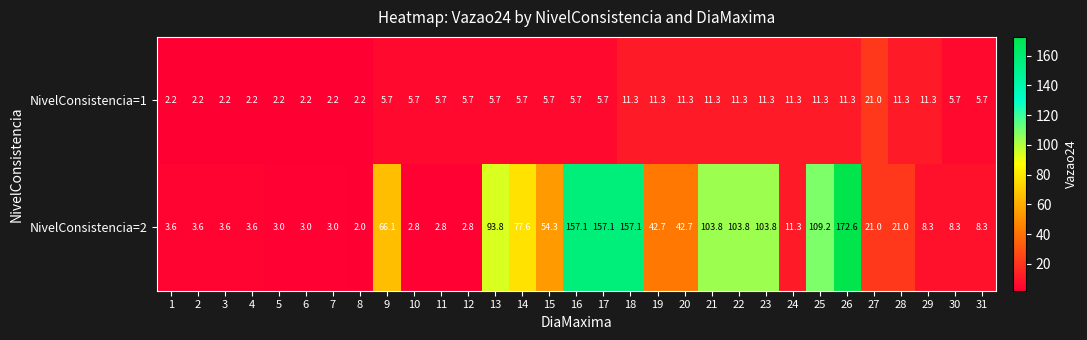

What is the difference between the highest and lowest values at 31?

2.6